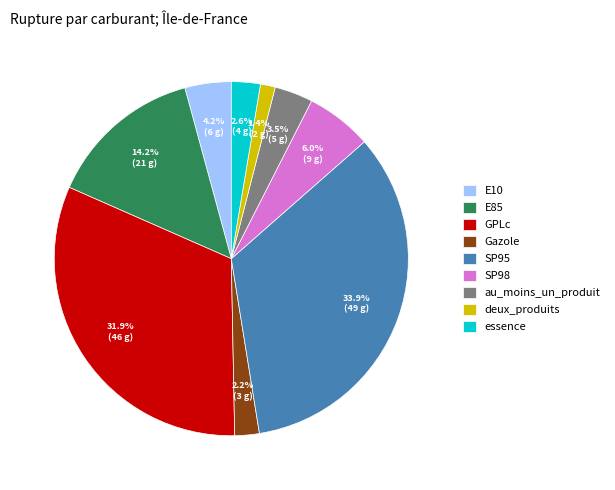

Is there a majority slice in this chart?

No